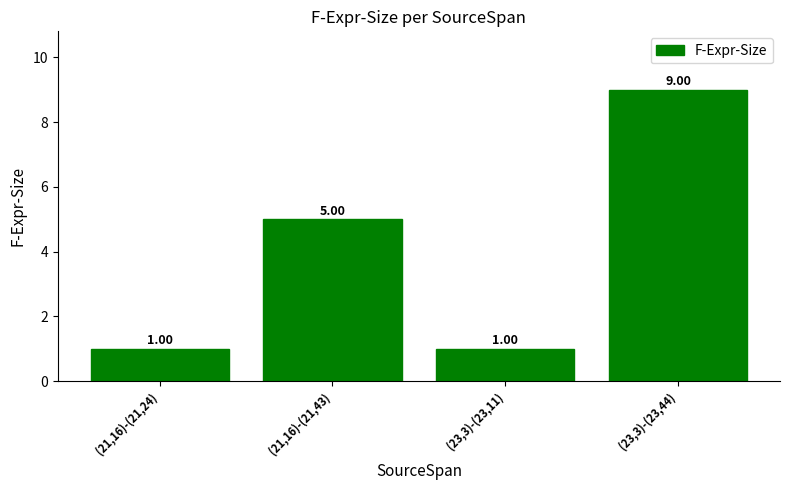

What is the difference between the second highest and second lowest values?

4